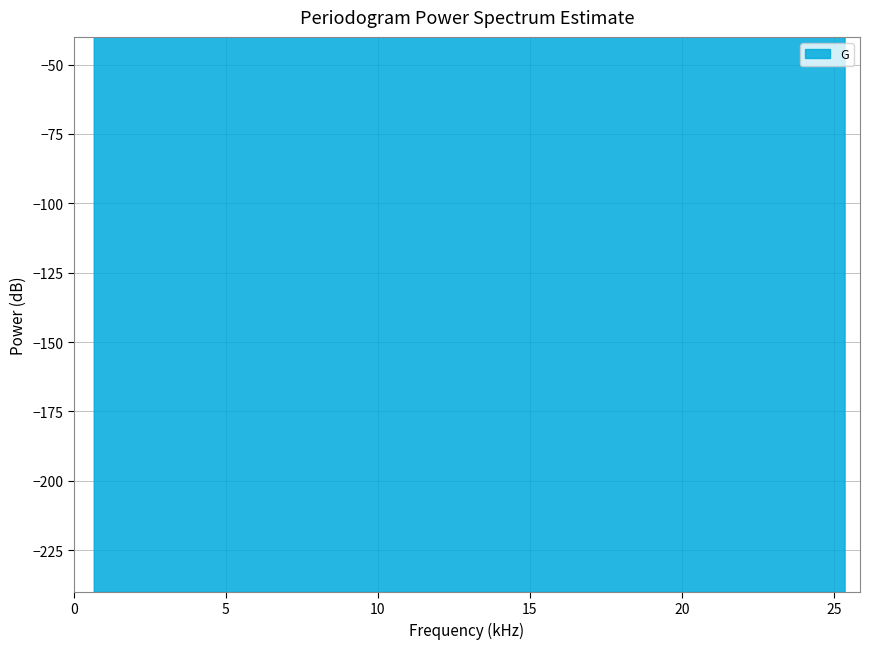

How many series are shown in this chart?

1